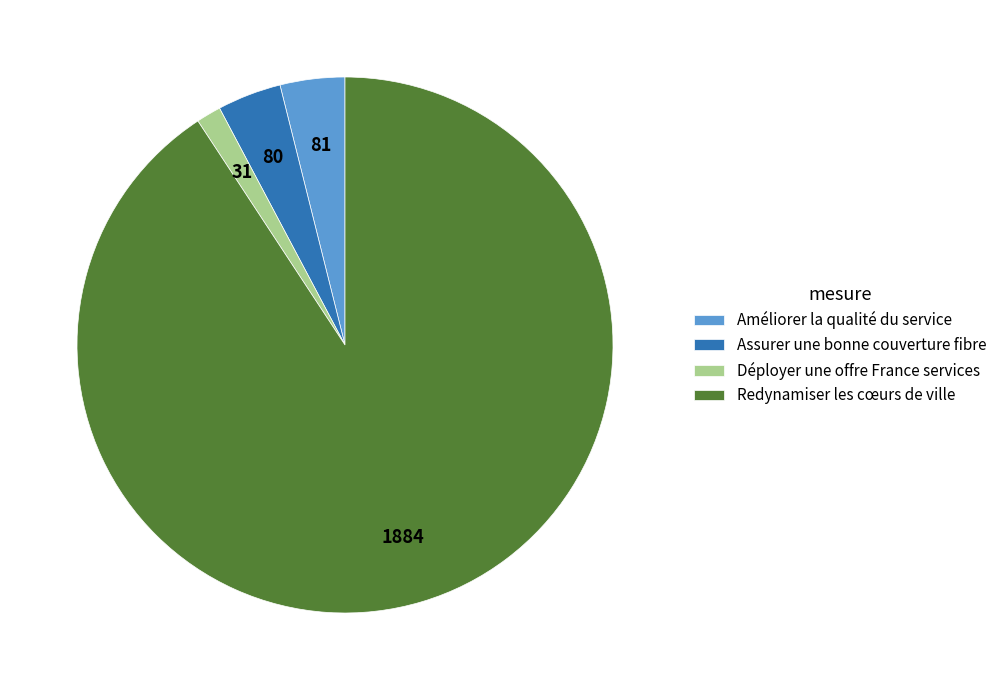

What is the largest slice in the pie chart?

Redynamiser les cœurs de ville